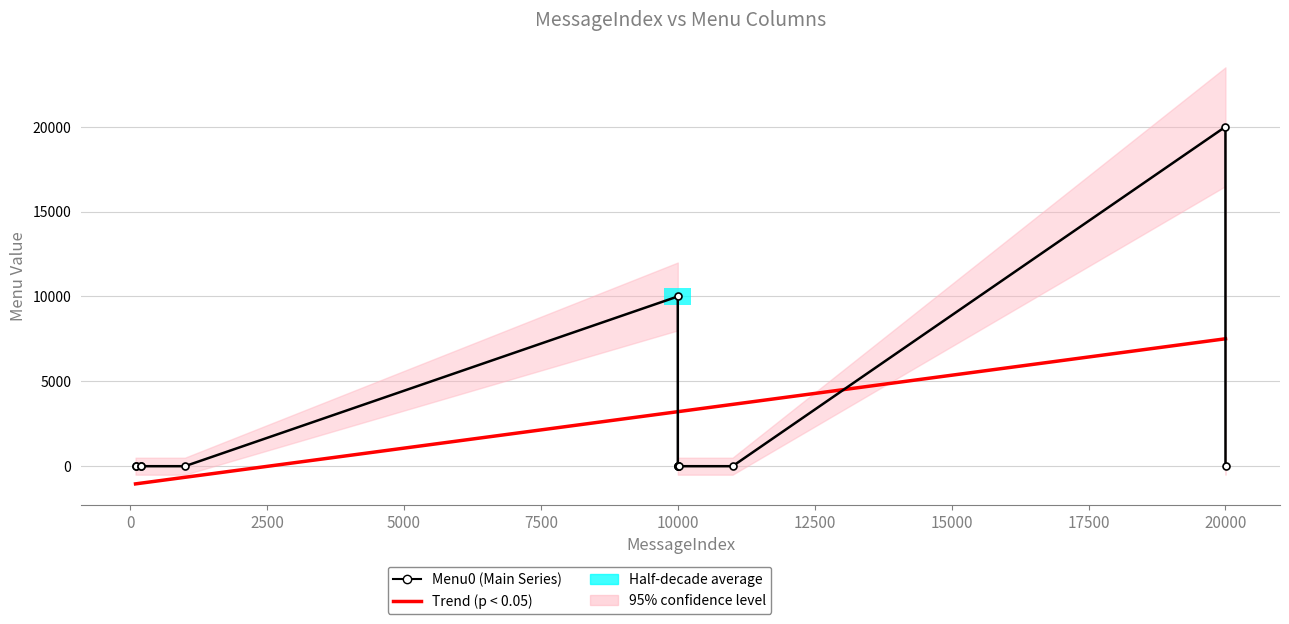

What is the difference between the second highest and minimum values in the Trend (p < 0.05) series?

8550.5